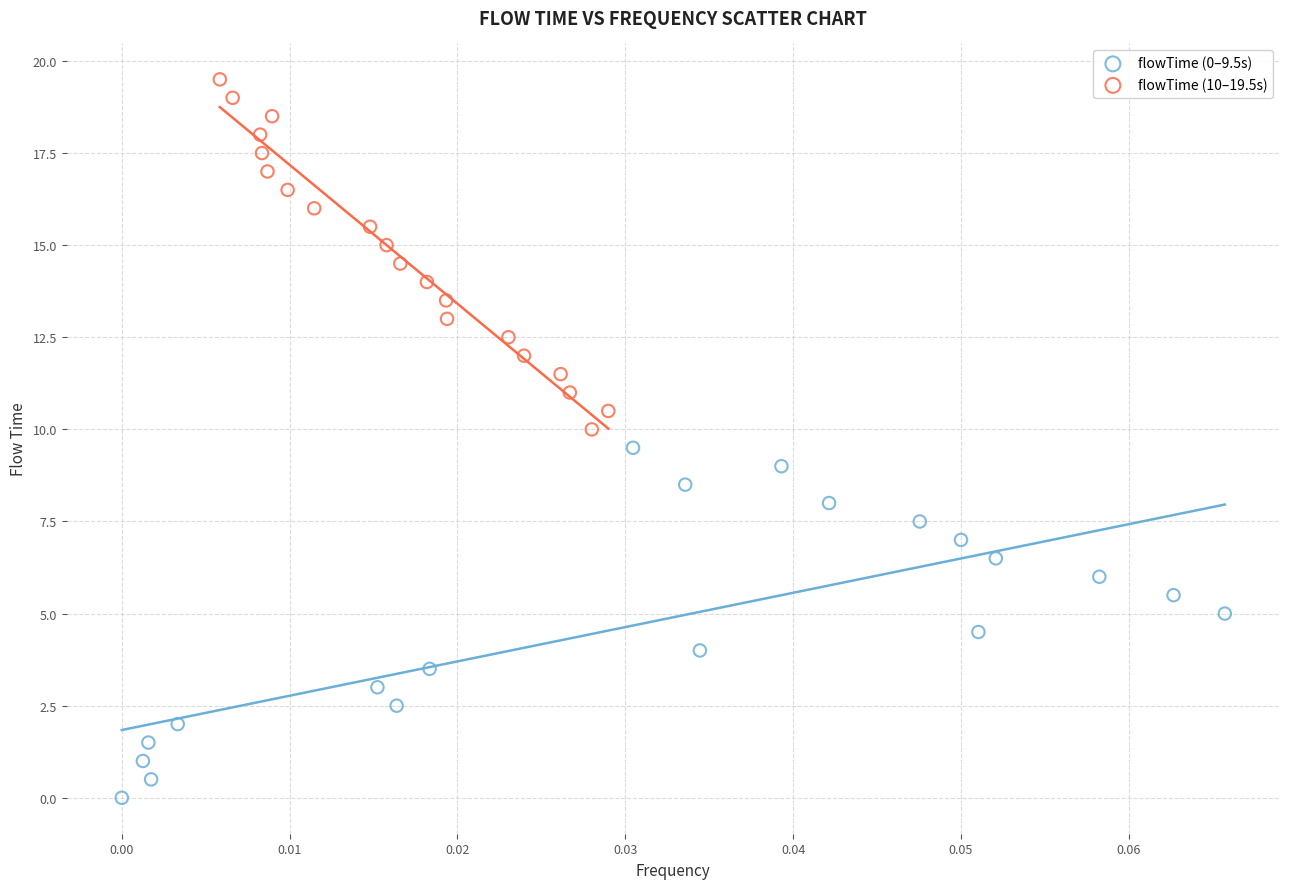

Which series reaches the minimum Y coordinate?

flowTime (0–9.5s)